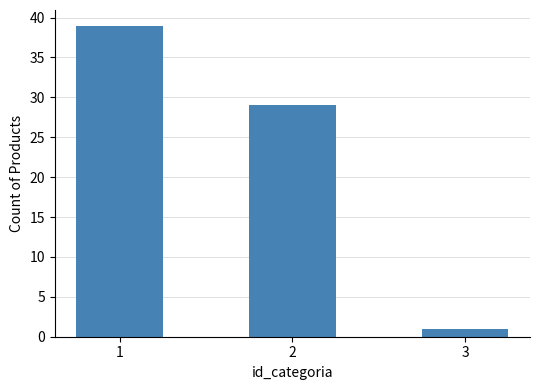

List the labels in order of value, largest first.

1, 2, 3